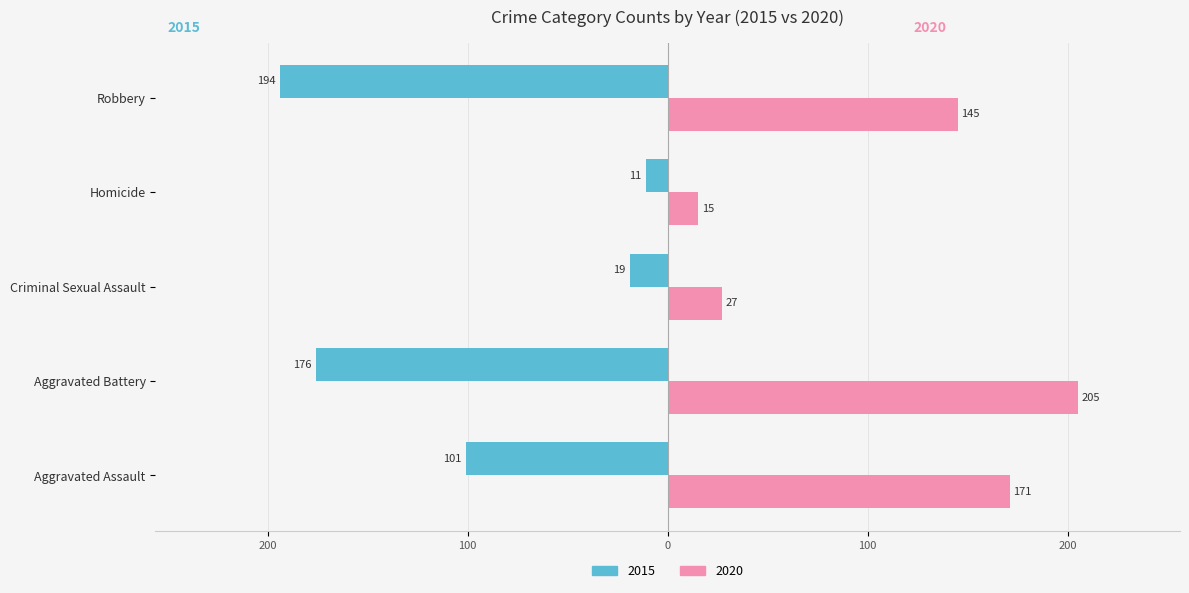

What are all the series names shown in the legend?

2015, 2020